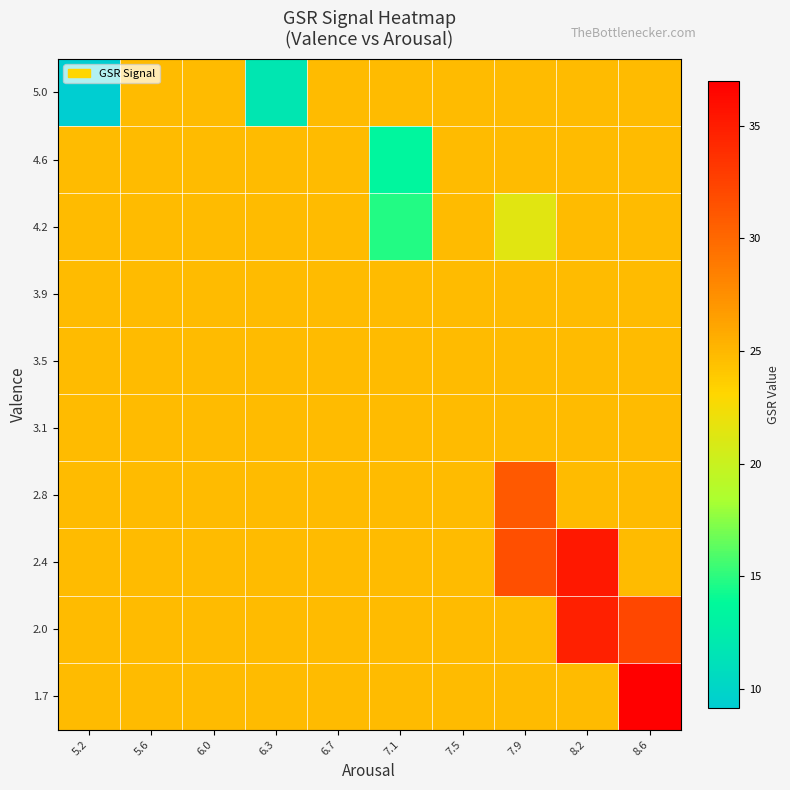

What is the minimum value shown in the chart?

9.2